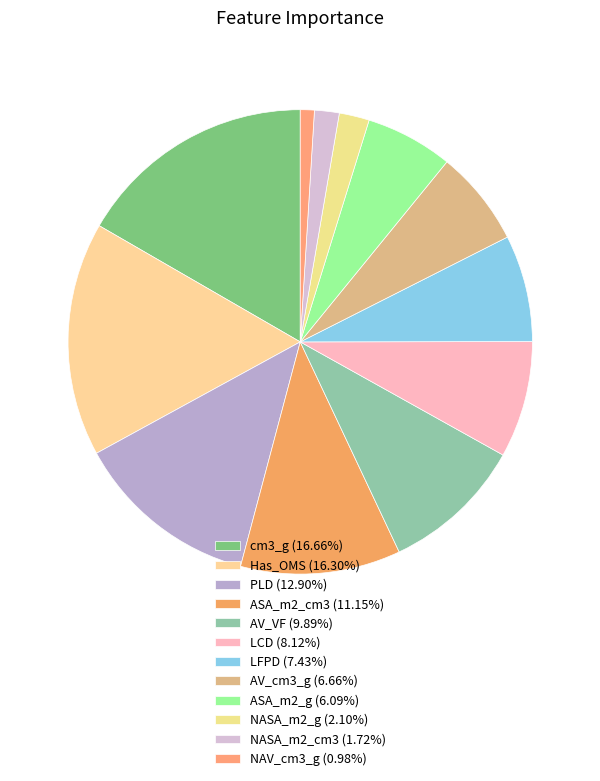

Is there any slice that represents more than half of the pie?

No